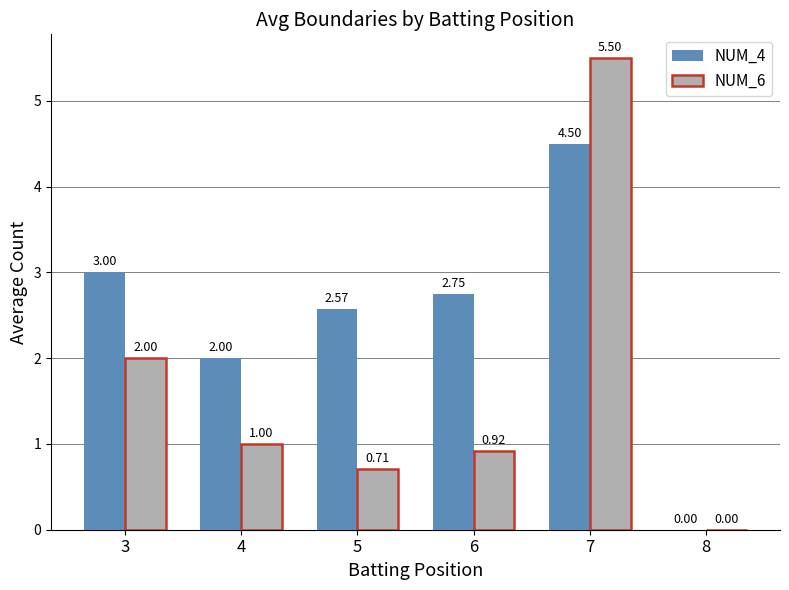

What is the sum of the NUM_6 values at 8 and 4?

1.0